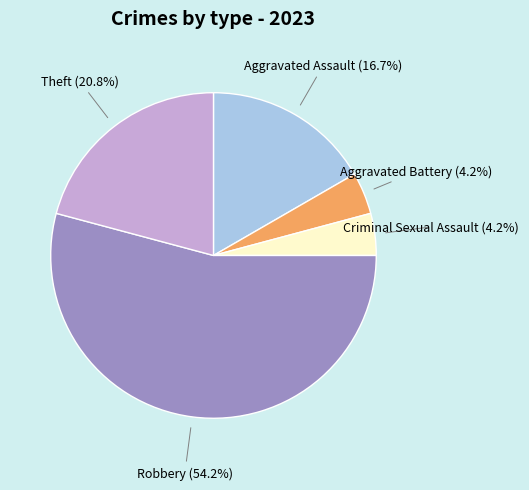

Does any single category account for the majority?

Yes